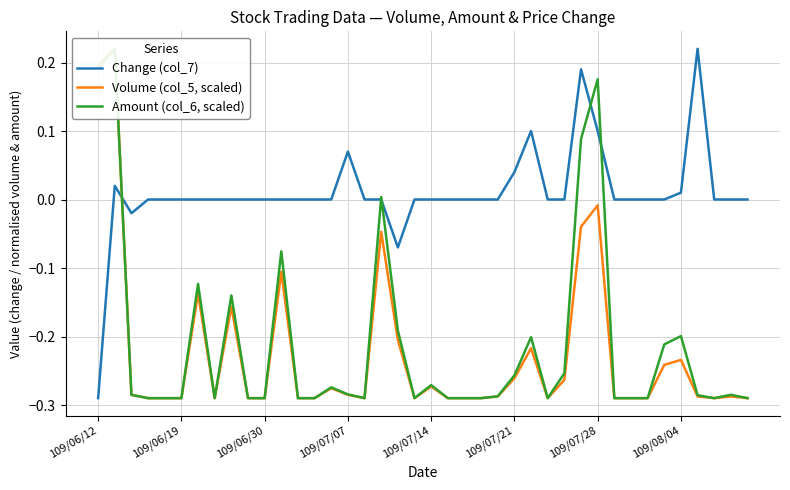

Does the chart display data point markers on the line(s)?

No